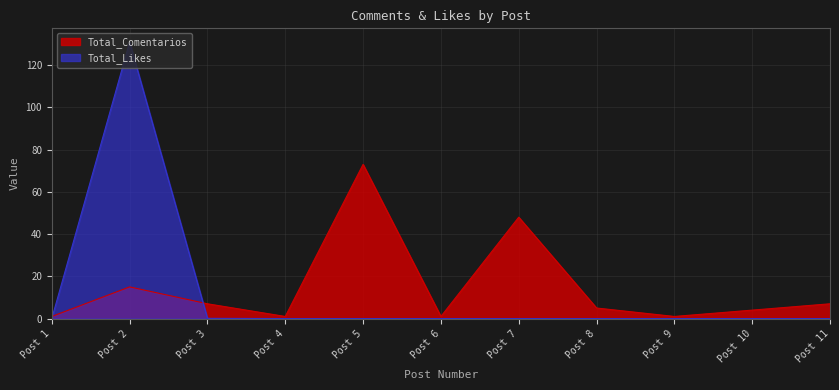

Is it true that Total_Comentarios equals 21.7 at Post 2?

False